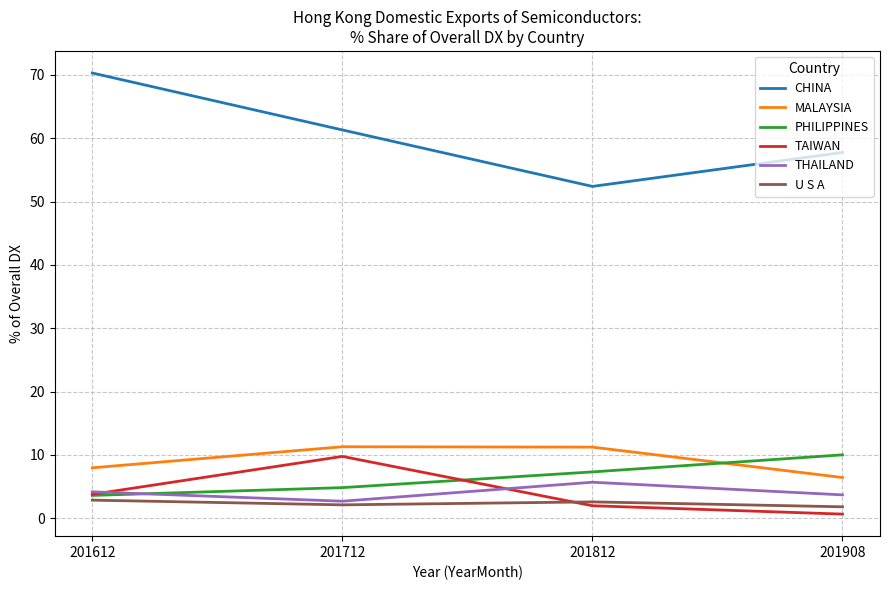

Which series changed the most between 201612 and 201908?

CHINA